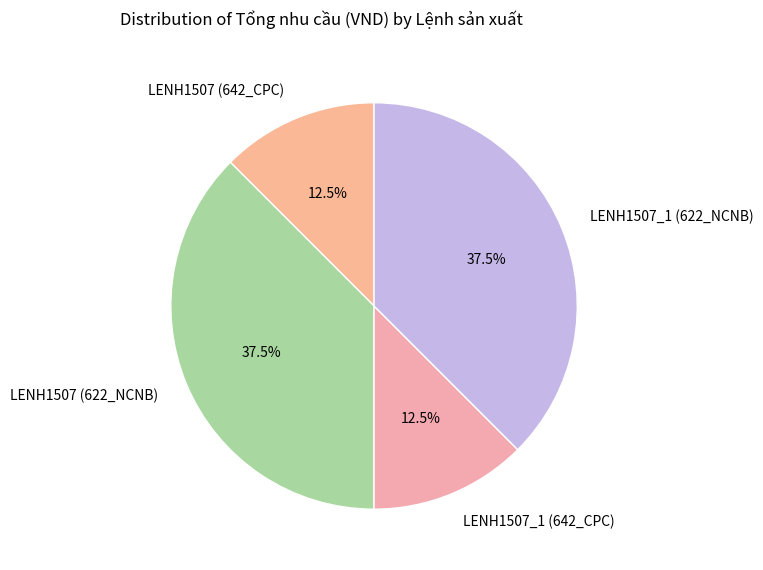

Is LENH1507_1 (642_CPC) the majority of the pie?

No